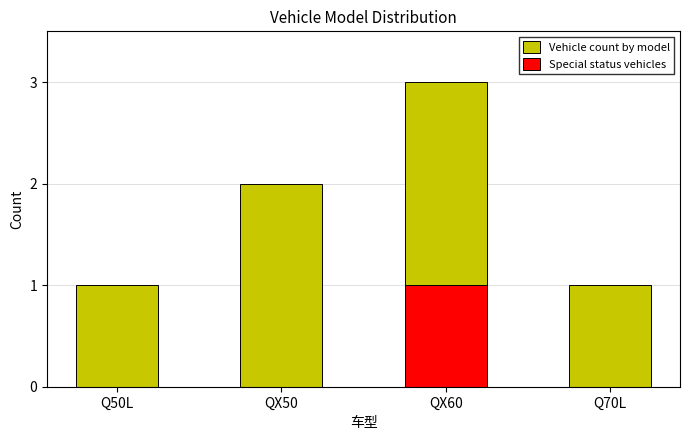

True or false: Special status vehicles has a value of 1 at QX60.

False